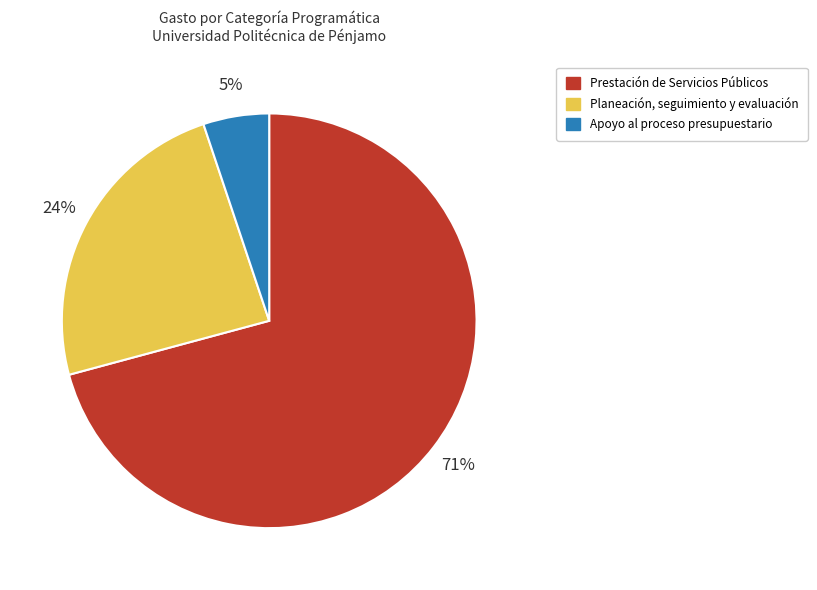

Is it true that Planeación, seguimiento y evaluación is 16% of the pie?

False